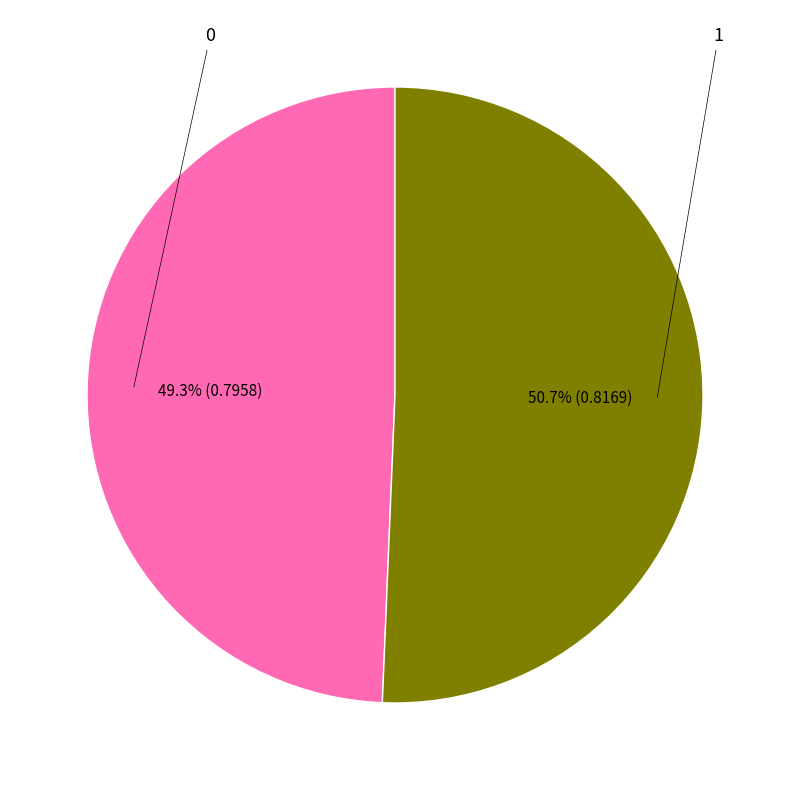

Is there any slice that represents more than half of the pie?

Yes